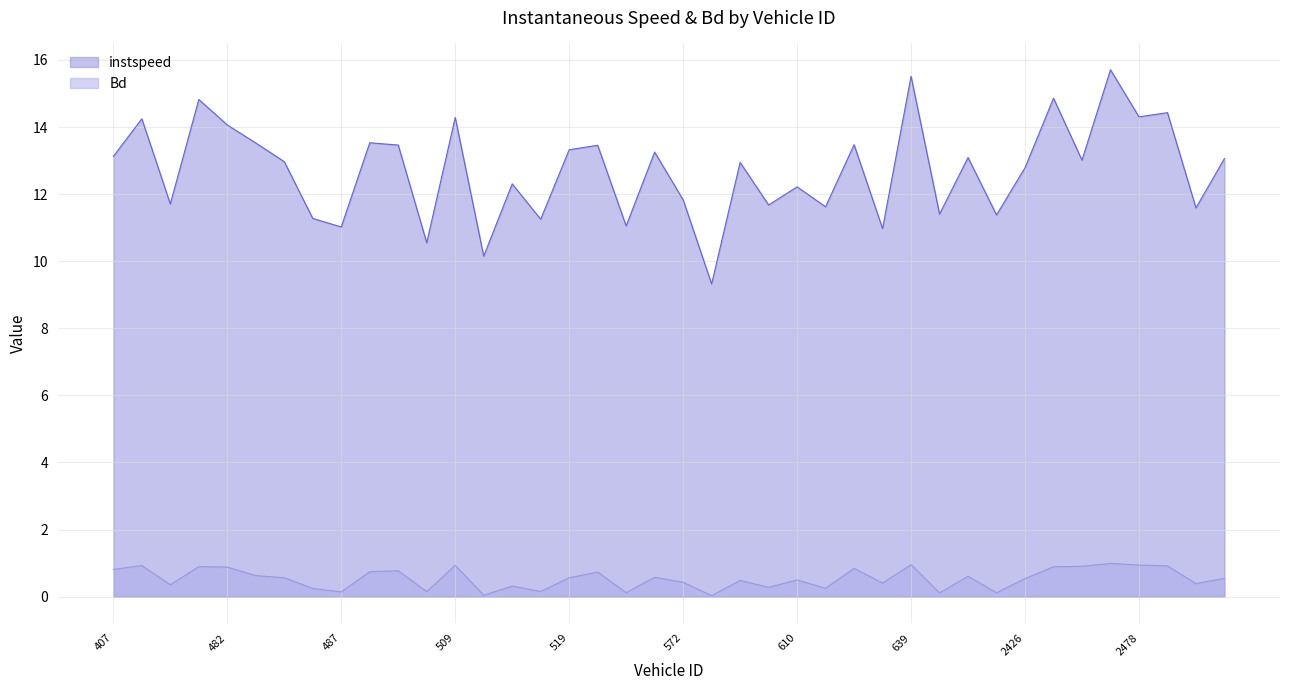

Reading left to right, list all the values displayed in this chart.

instspeed: 407.0=13.1	471.0=14.2	479.0=11.7	480.0=14.8	482.0=14.1	484.0=13.5	485.0=13.0	486.0=11.3	487.0=11.0	488.0=13.5	489.0=13.5	508.0=10.6	509.0=14.3	512.0=10.2	516.0=12.3	518.0=11.3	519.0=13.3	559.0=13.5	566.0=11.1	571.0=13.3	572.0=11.8	579.0=9.3	603.0=12.9	607.0=11.7	610.0=12.2	613.0=11.6	620.0=13.5	627.0=11.0	639.0=15.5	643.0=11.4	645.0=13.1	653.0=11.4	2426.0=12.8	2472.0=14.9	2474.0=13.0	2476.0=15.7	2478.0=14.3	2480.0=14.4	2482.0=11.6	2483.0=13.1
Bd: 407.0=0.8	471.0=0.9	479.0=0.4	480.0=0.9	482.0=0.9	484.0=0.6	485.0=0.6	486.0=0.2	487.0=0.1	488.0=0.7	489.0=0.8	508.0=0.1	509.0=0.9	512.0=0.0	516.0=0.3	518.0=0.2	519.0=0.6	559.0=0.7	566.0=0.1	571.0=0.6	572.0=0.4	579.0=0.0	603.0=0.5	607.0=0.3	610.0=0.5	613.0=0.2	620.0=0.8	627.0=0.4	639.0=1.0	643.0=0.1	645.0=0.6	653.0=0.1	2426.0=0.5	2472.0=0.9	2474.0=0.9	2476.0=1.0	2478.0=0.9	2480.0=0.9	2482.0=0.4	2483.0=0.5